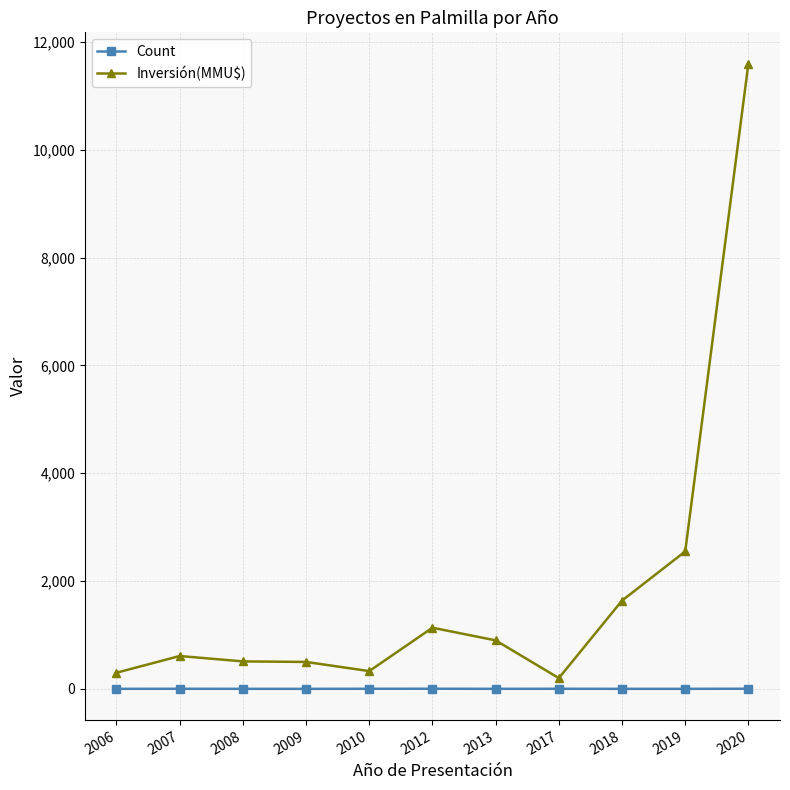

What is the value of the Count point at the 3rd from the left?

1